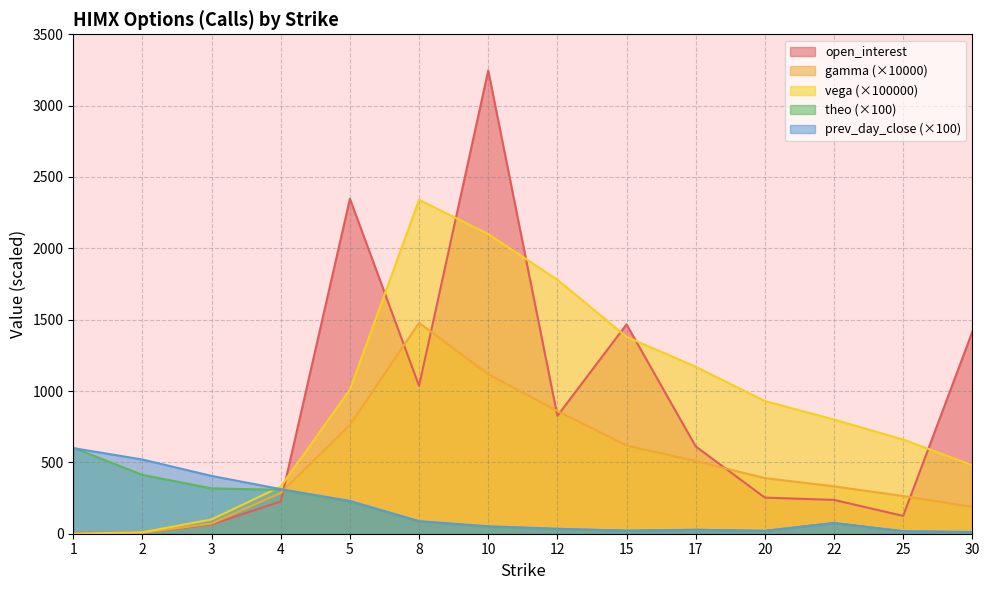

What is the sum of all open_interest values?

11868.0